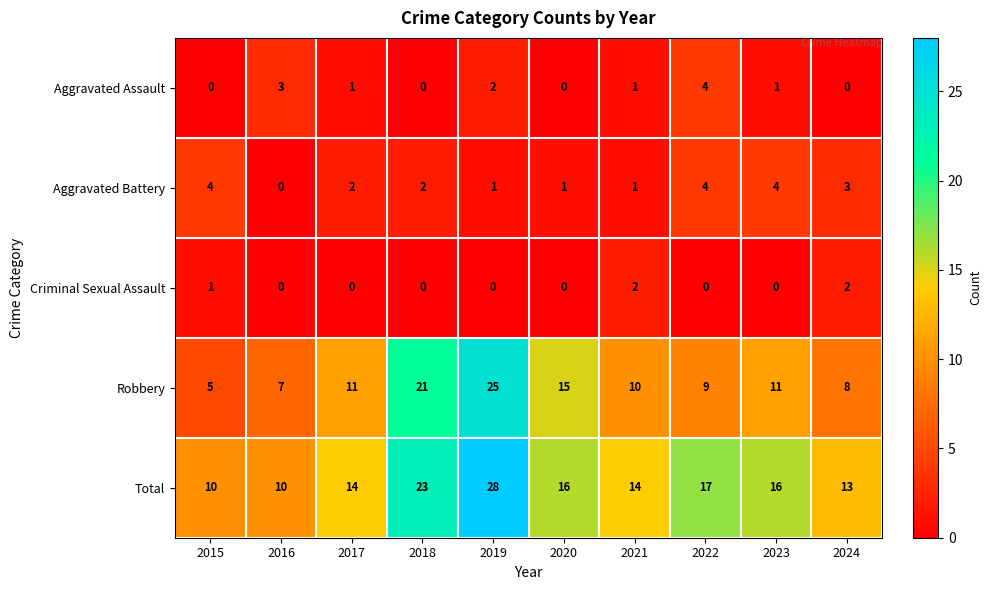

How many values in the Criminal Sexual Assault series exceed 0?

3